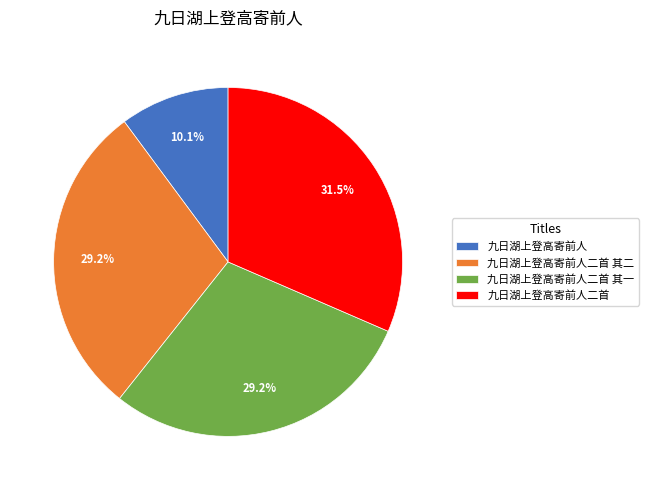

What is the largest slice in the pie chart?

九日湖上登高寄前人二首